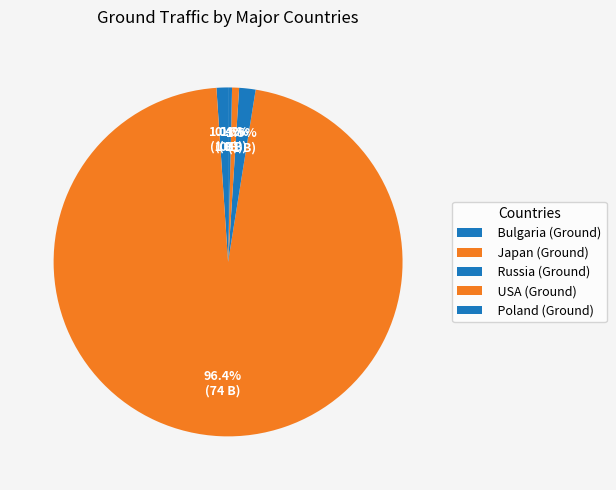

Count the number of slices in the pie.

5